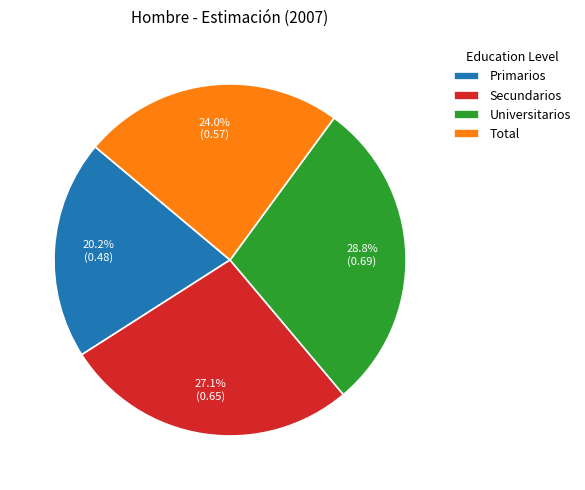

Is there any slice that represents more than half of the pie?

No